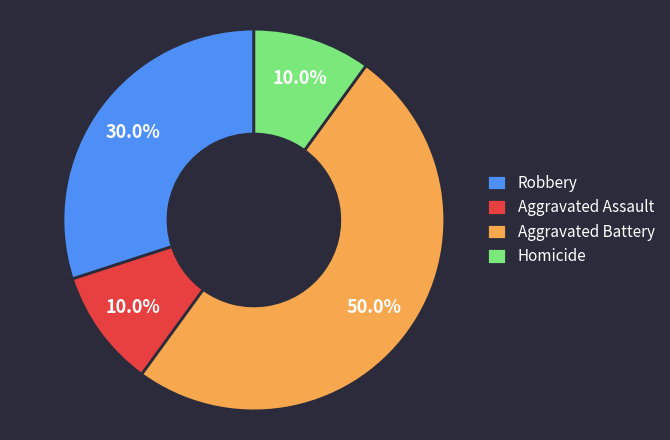

Does Aggravated Assault account for over 50% of the chart?

No